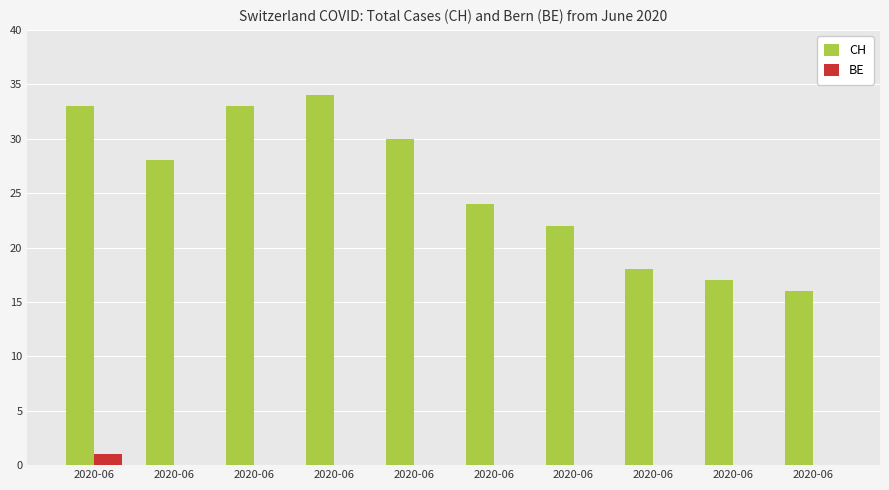

Is the value of BE at 2020-06 greater than the value of CH at 2020-06?

No